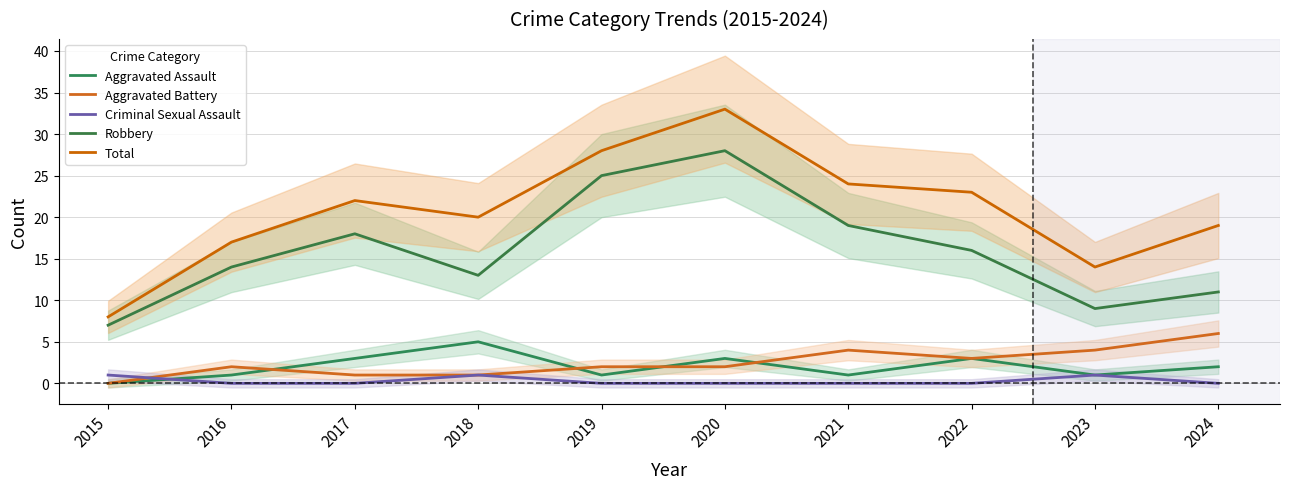

At which category does Total reach its first local peak?

2017